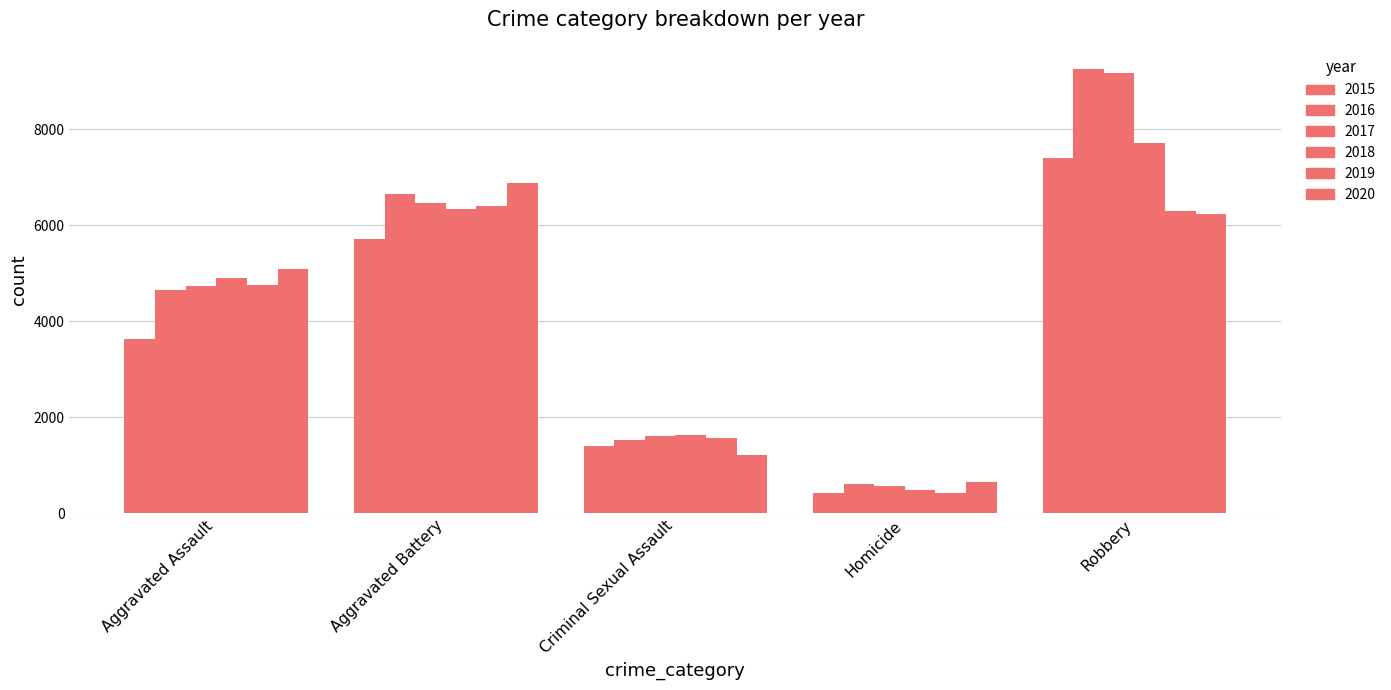

Is the value of 2020 at Homicide greater than the value of 2017 at Aggravated Battery?

No